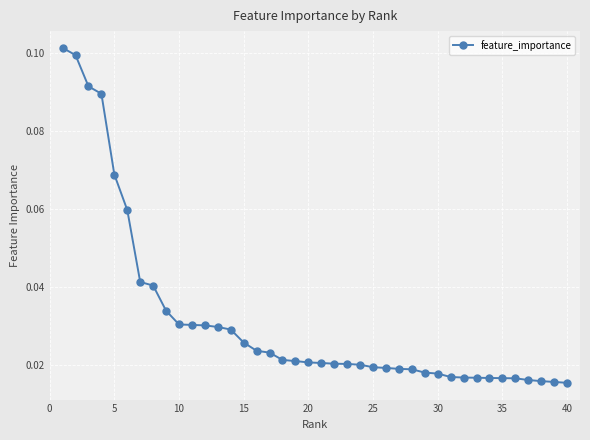

Does the chart display data point markers on the line(s)?

Yes